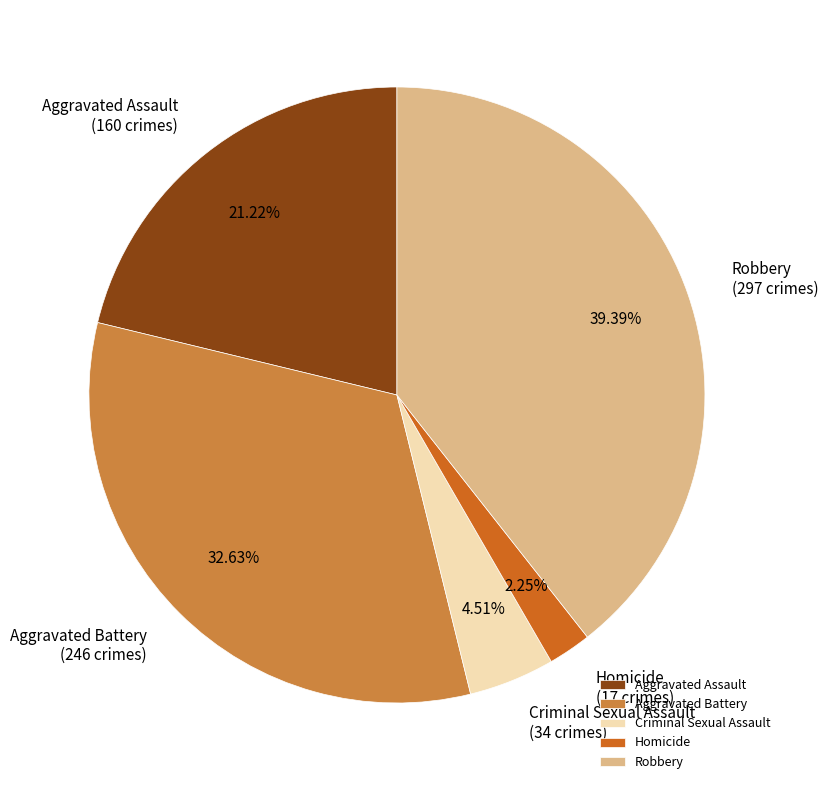

Between Aggravated Battery and Criminal Sexual Assault, which is larger?

Aggravated Battery